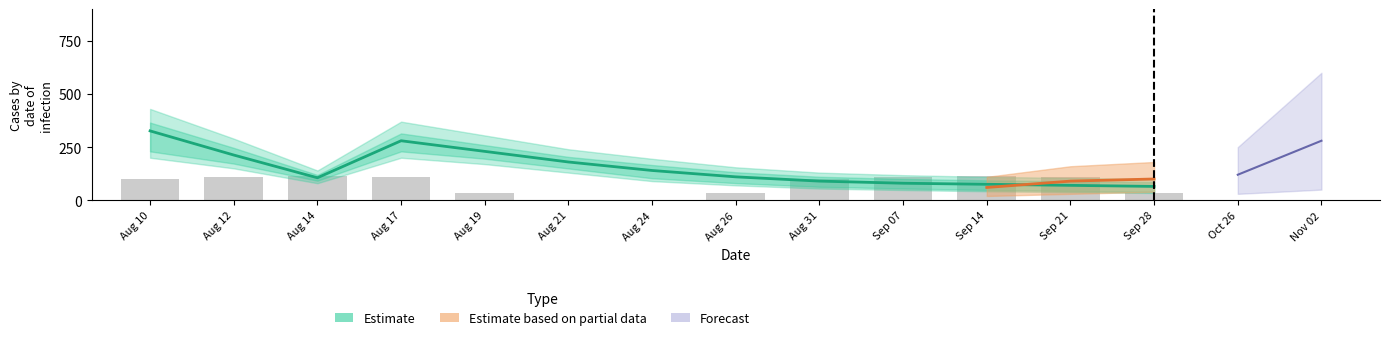

What is the label of the 4th bar from the right?

Sep 07